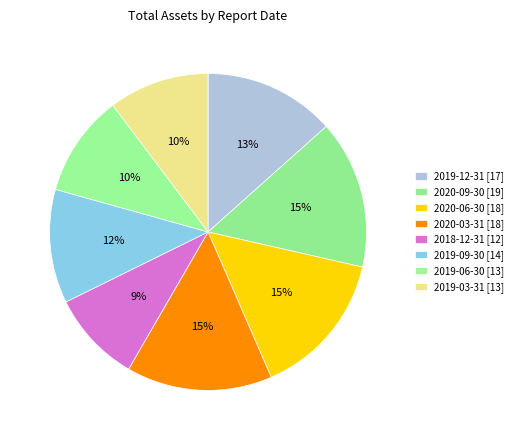

How many slices are in this pie chart?

8